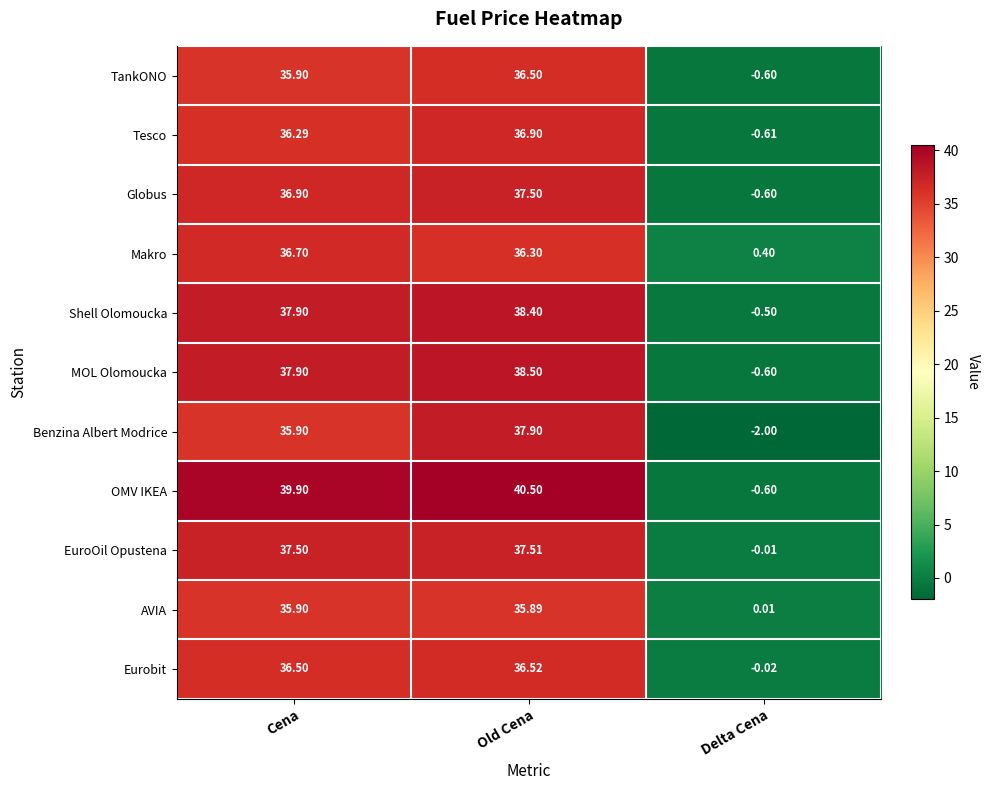

Which series has the largest total across all categories?

OMV IKEA